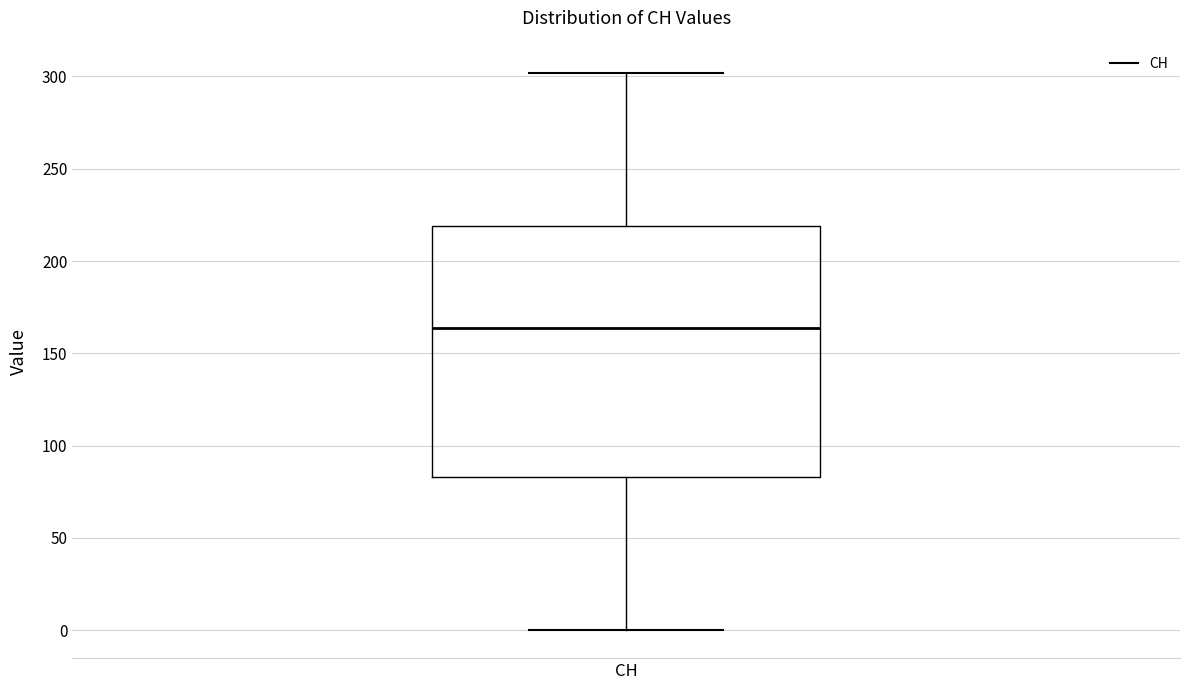

Read this box plot against the y-axis: the position of the median line, the range covered by the box, and the ends of both whiskers. The values are not printed on the chart, so give them approximately, as read against the axis.

median 165, box 85 to 220, whiskers 0 to 300